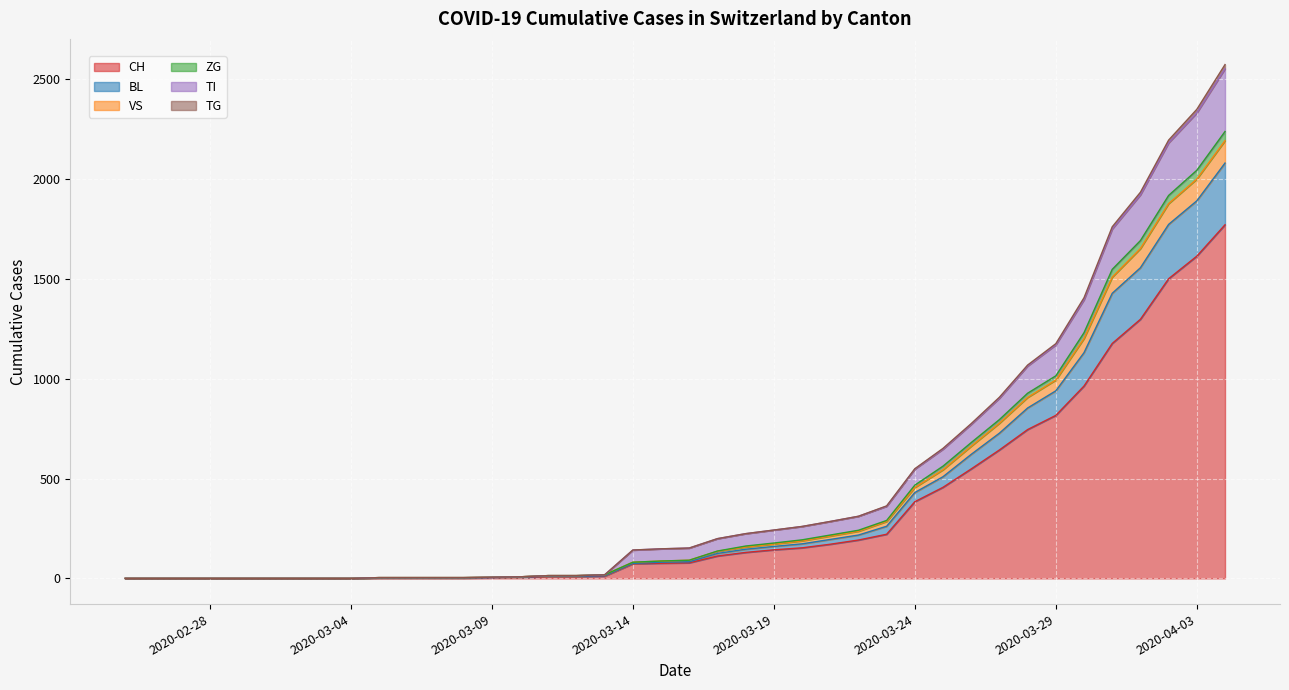

True or false: VS has more than 1 interior local peaks.

False